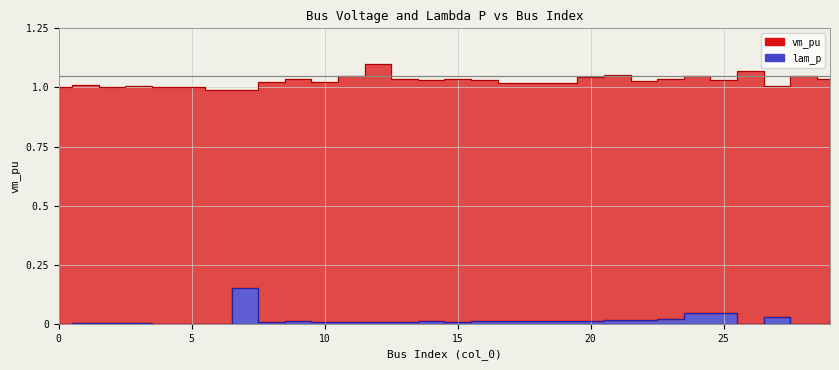

What is the total value across all series at 29?

1.0